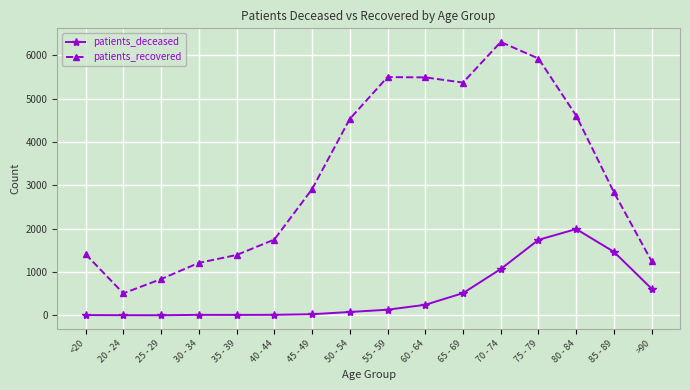

Rank the series by their average value, from highest to lowest.

patients_recovered, patients_deceased